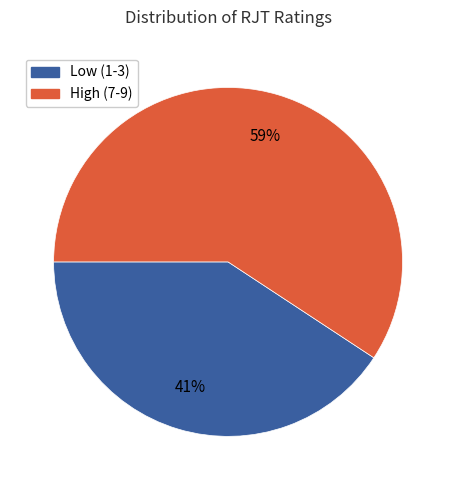

Does any single category account for the majority?

Yes